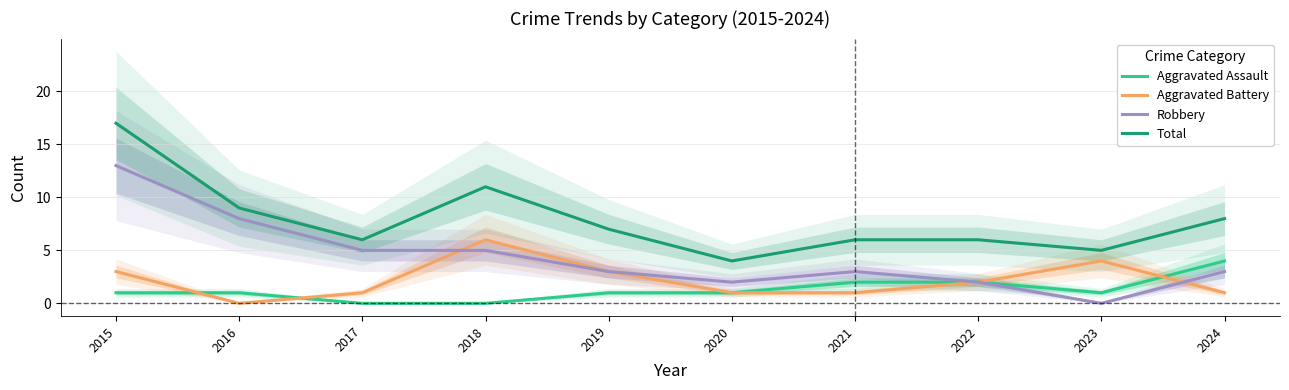

At which category is the sum across all series the highest?

2015